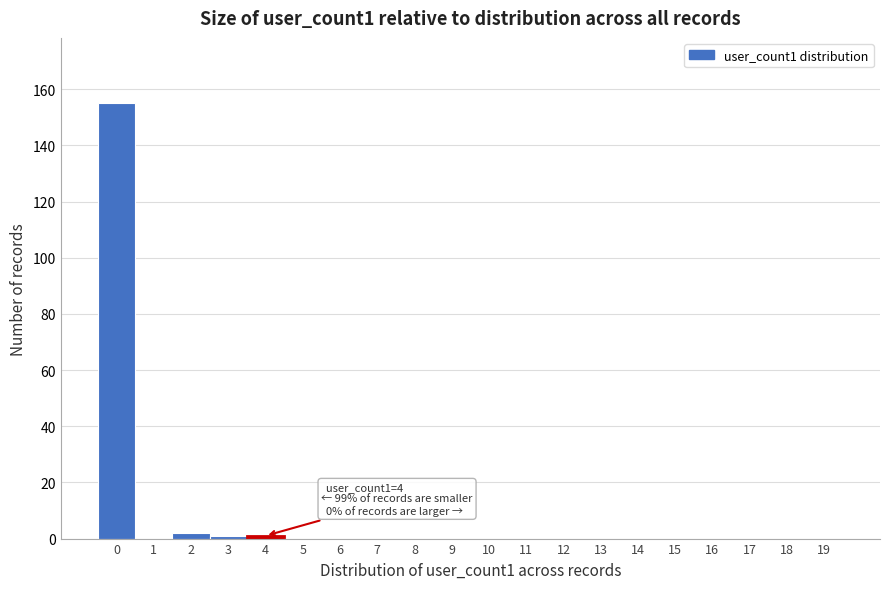

Reading left to right, transcribe all the data shown in this chart.

0=155	1=0	2=2	3=1	4=1	5=0	6=0	7=0	8=0	9=0	10=0	11=0	12=0	13=0	14=0	15=0	16=0	17=0	18=0	19=0